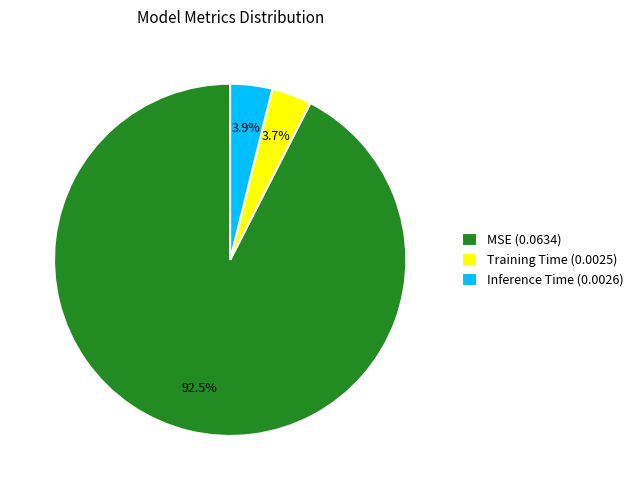

What is the total percentage of MSE and Inference Time?

96.3%